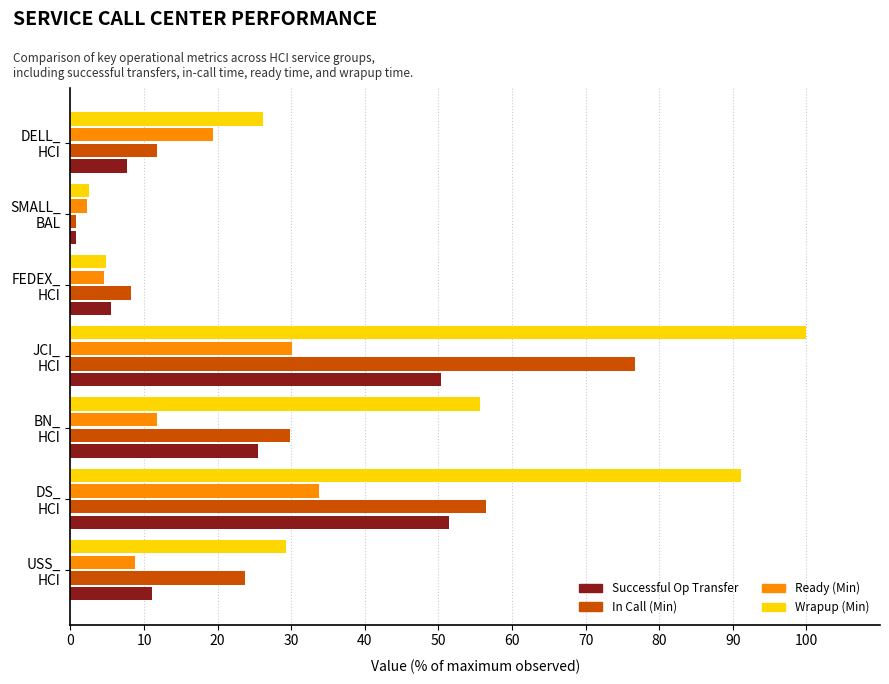

At how many categories does at least one series exceed 48?

3